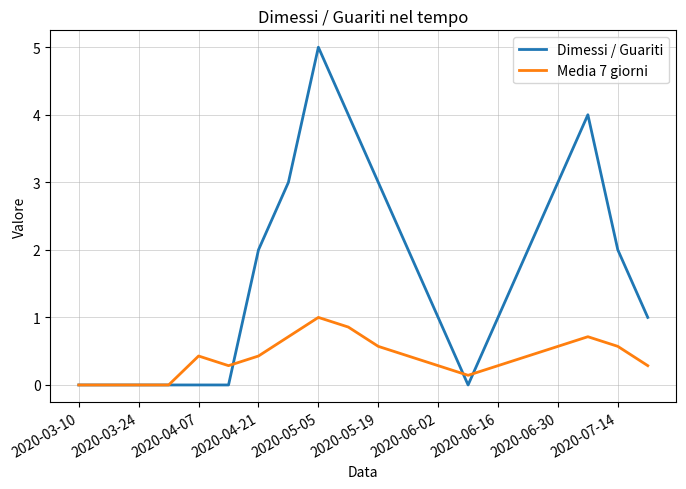

Which series has the largest total across all categories?

Dimessi / Guariti